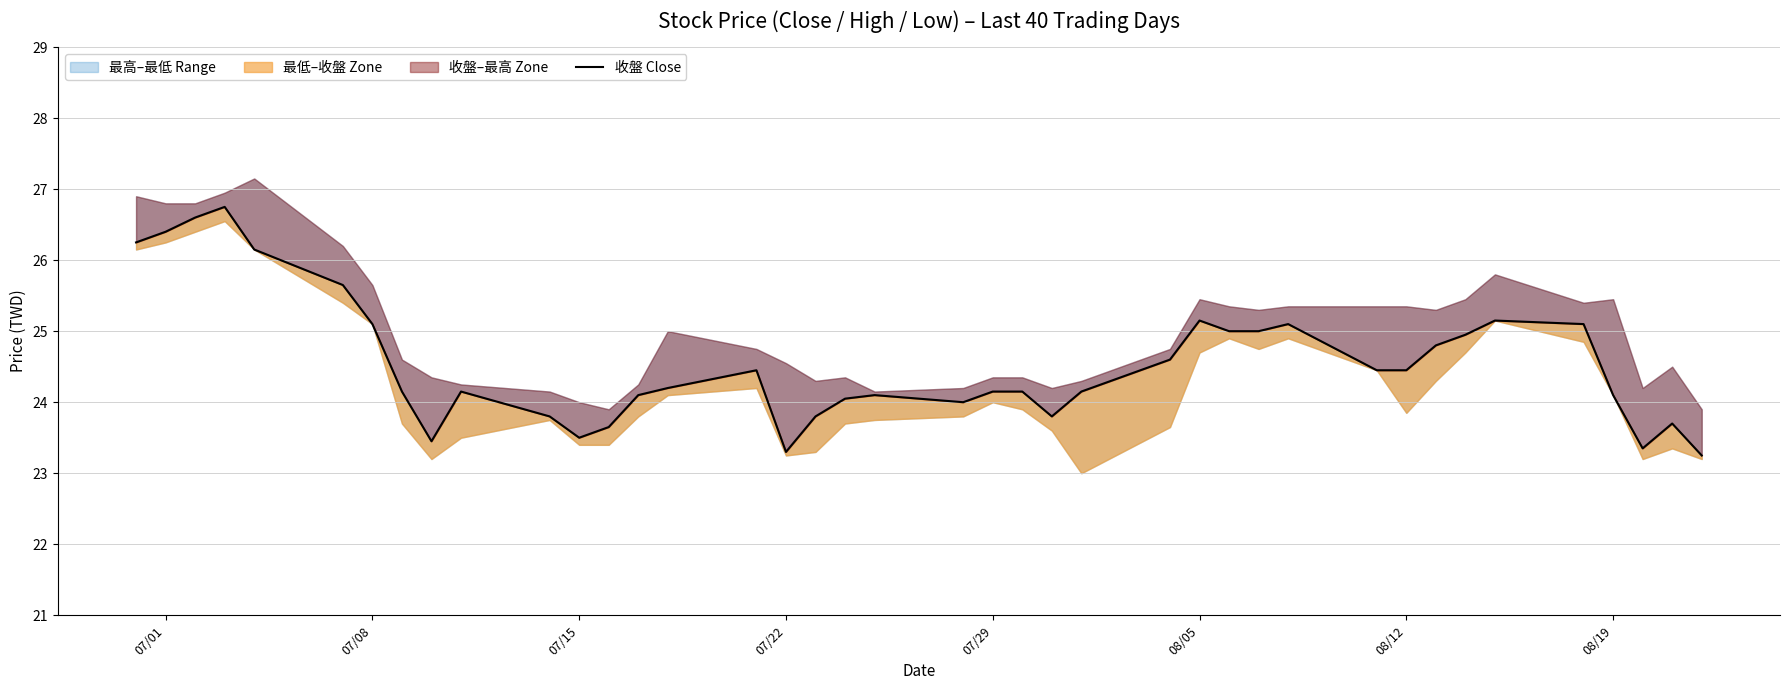

Where does the data first go above 24?

07/01